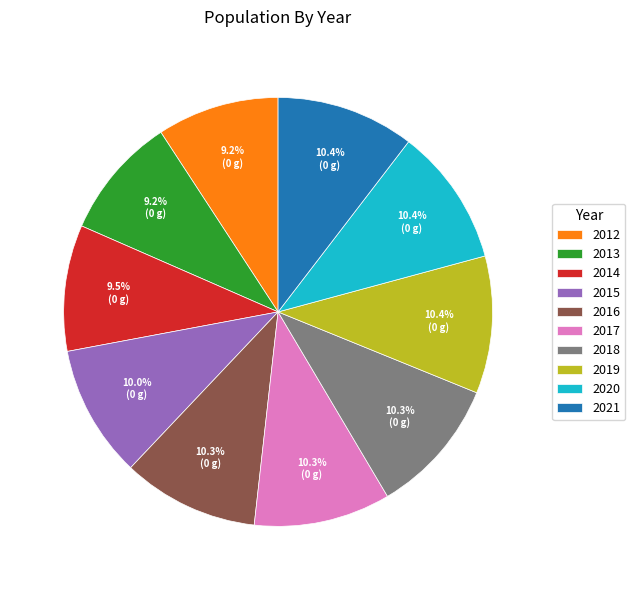

Does any single category account for the majority?

No